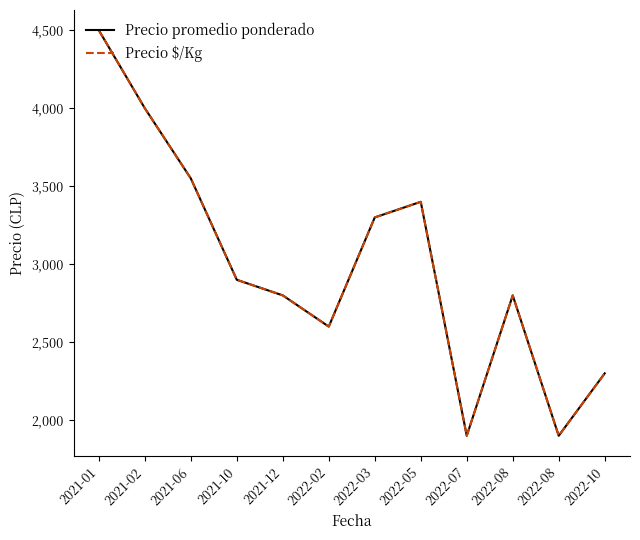

Does the chart display data point markers on the line(s)?

No